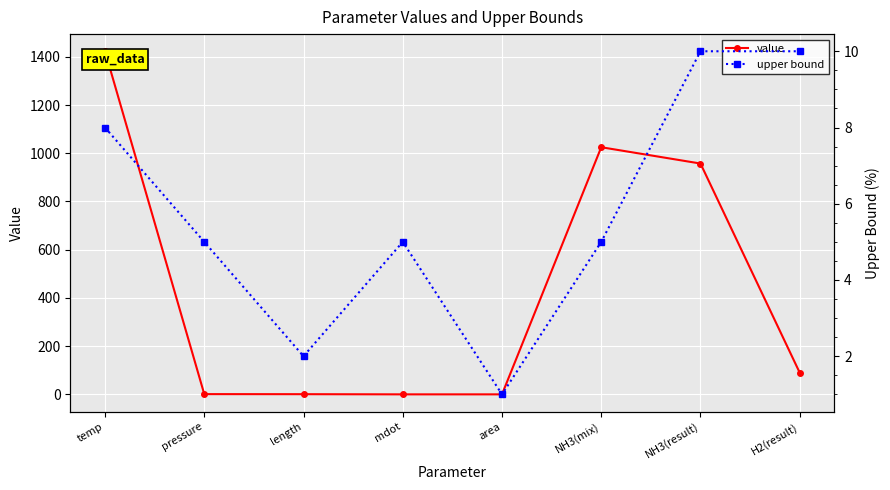

At which category is the sum across all series the highest?

temp